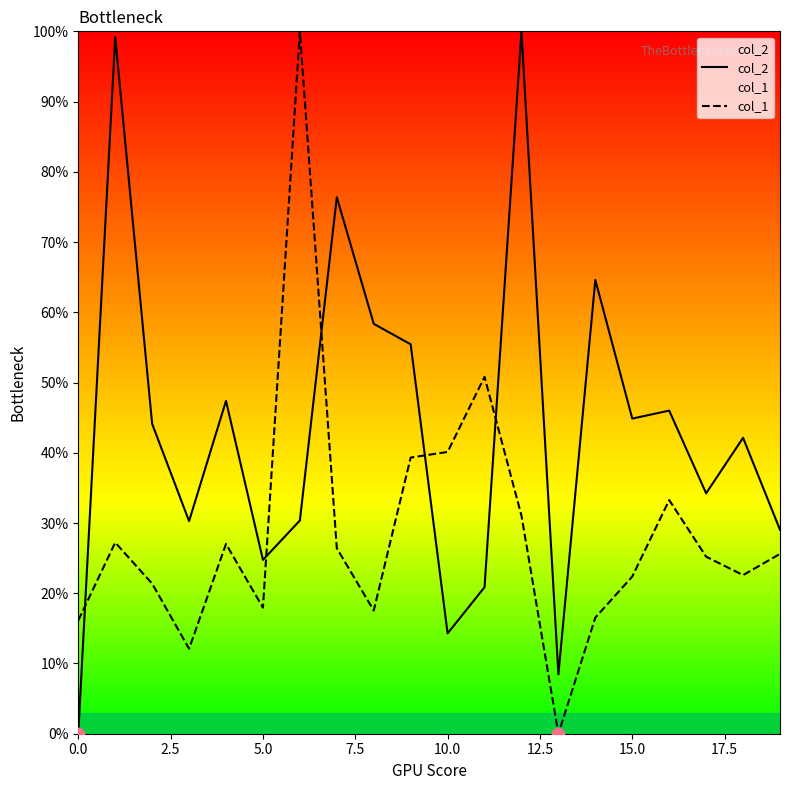

Which series reaches the maximum Y coordinate?

col_2